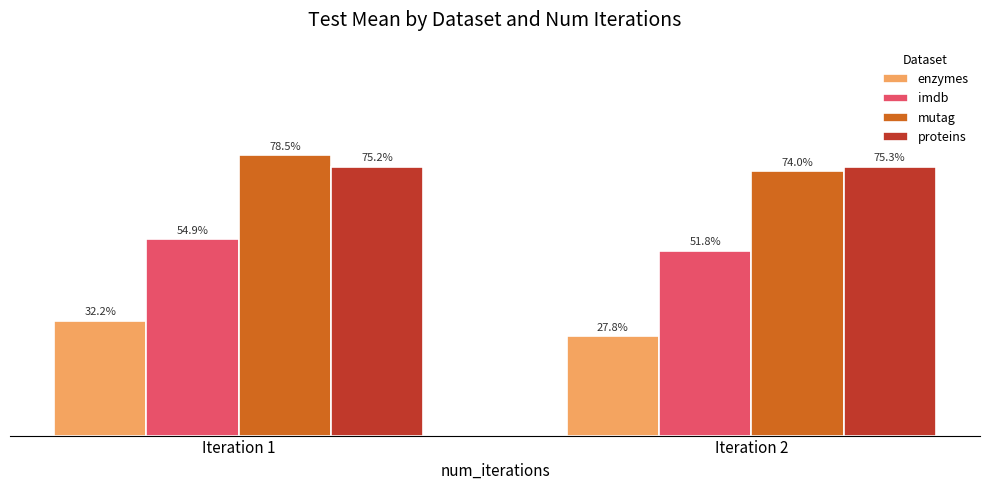

Does the chart contain any negative values?

No